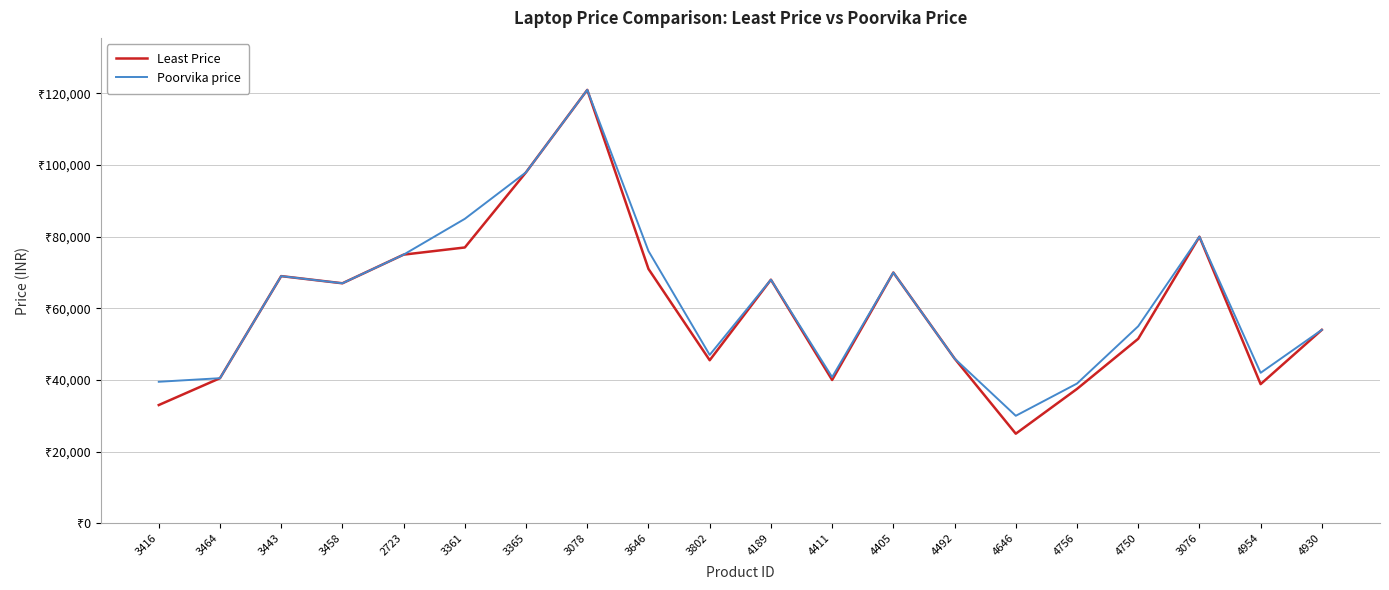

Where does the Poorvika price series first go above 66990?

3443